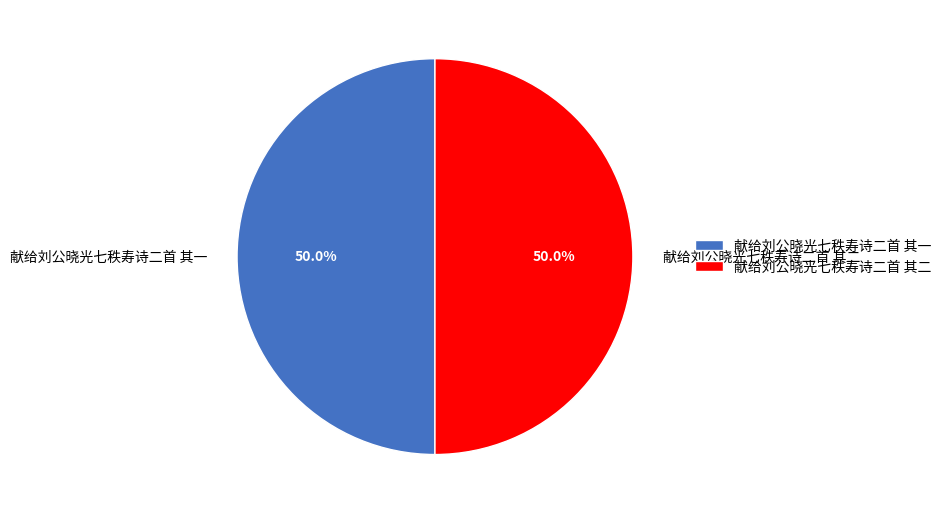

What is the ratio of the value at 献给刘公晓光七秩寿诗二首 其一 to the value at 献给刘公晓光七秩寿诗二首 其二?

1.0